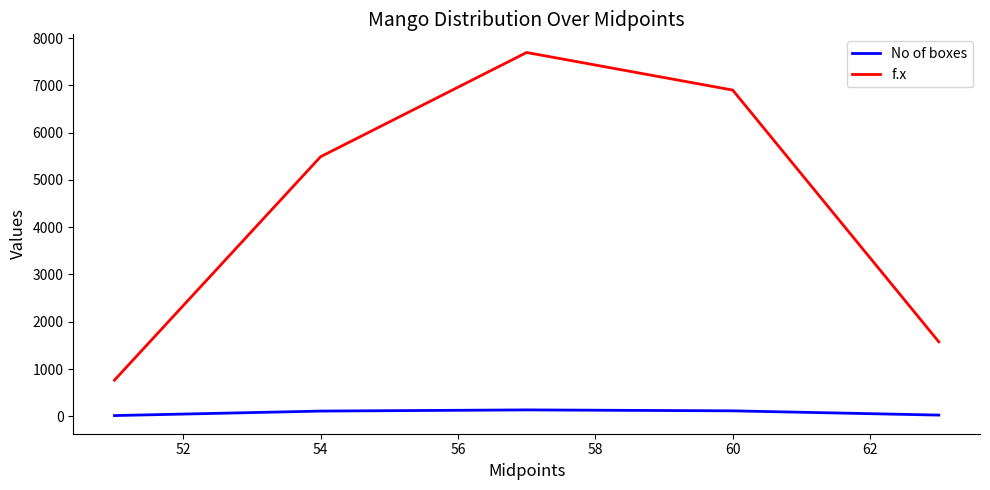

Which series has the largest range (max minus min)?

f.x